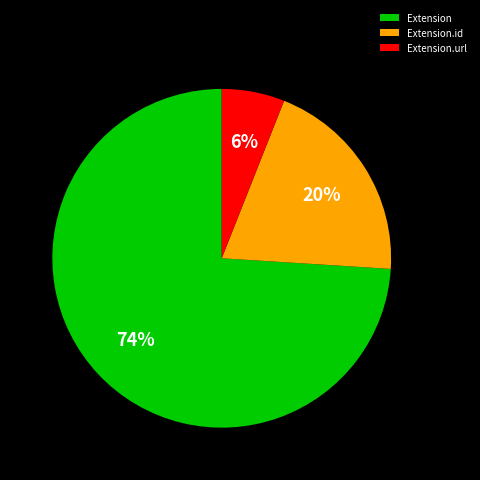

Which slice is the largest?

Extension